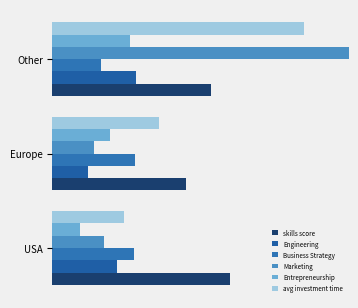

What is the difference between the second highest and minimum values in the skills score series?

3.3